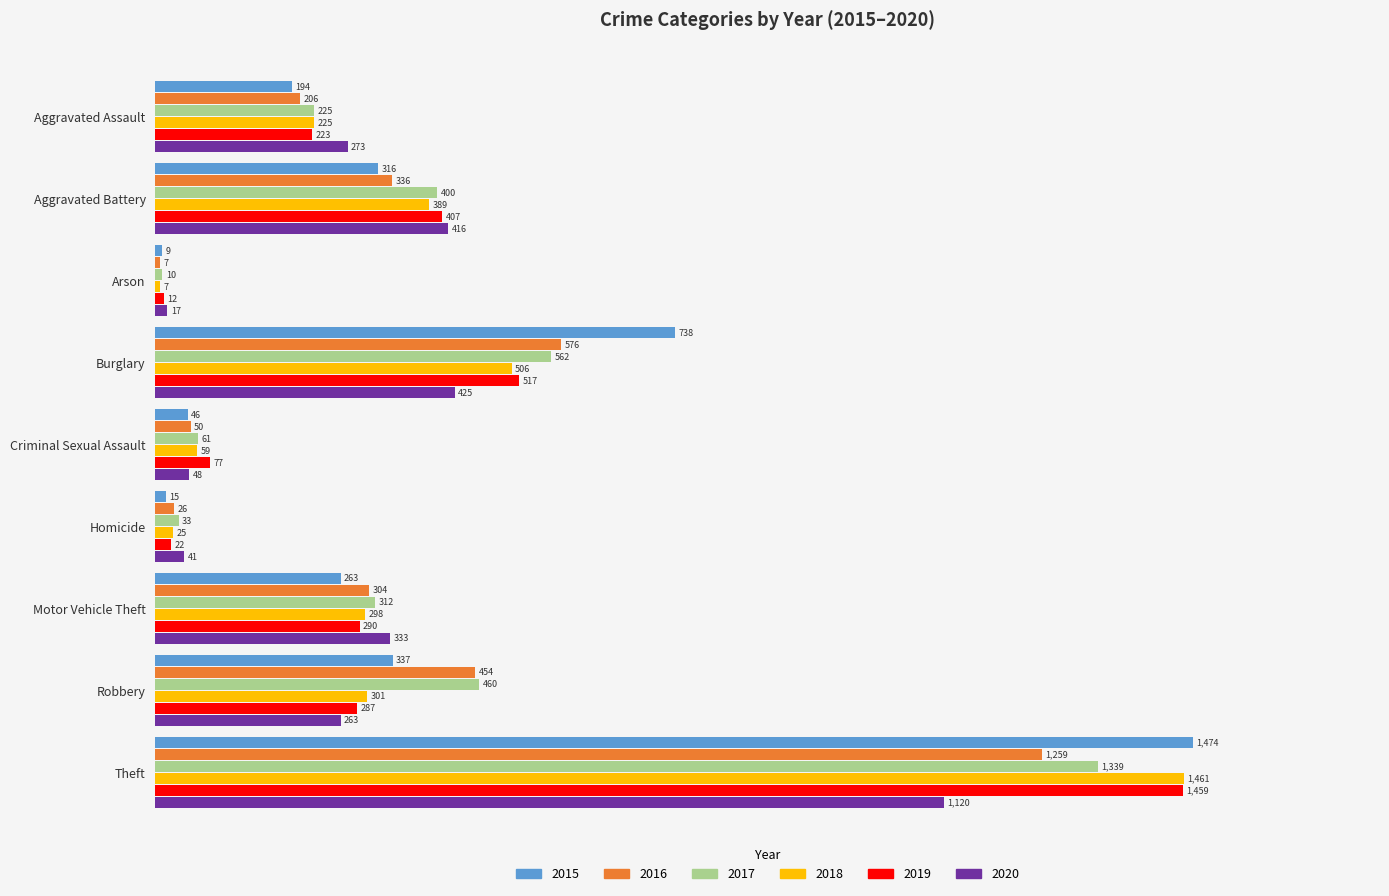

What is the maximum value for 2015?

1474